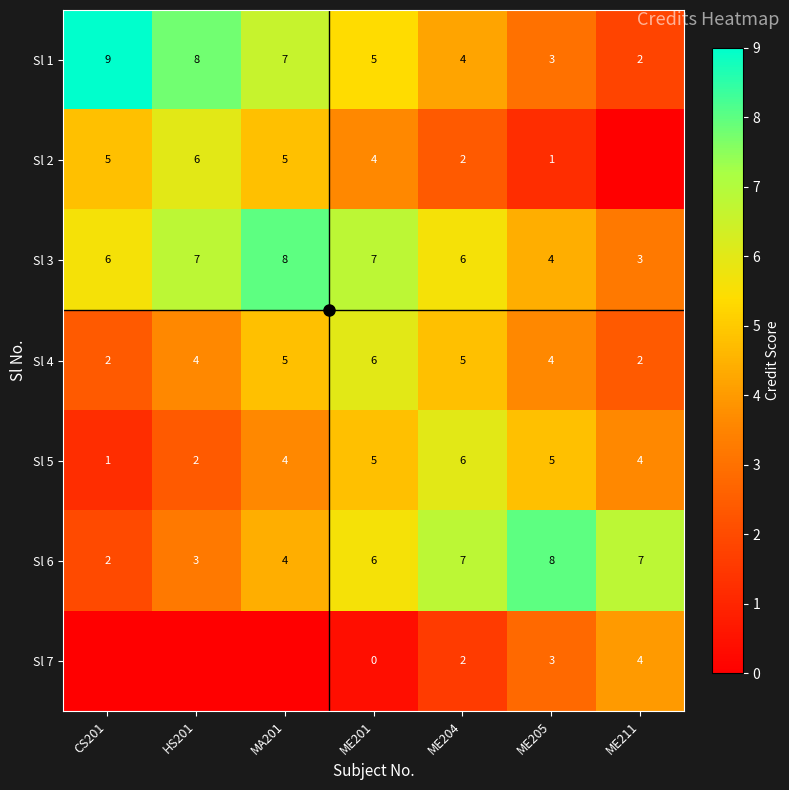

Rank the categories by Sl 1 value from lowest to highest.

ME211, ME205, ME204, ME201, MA201, HS201, CS201